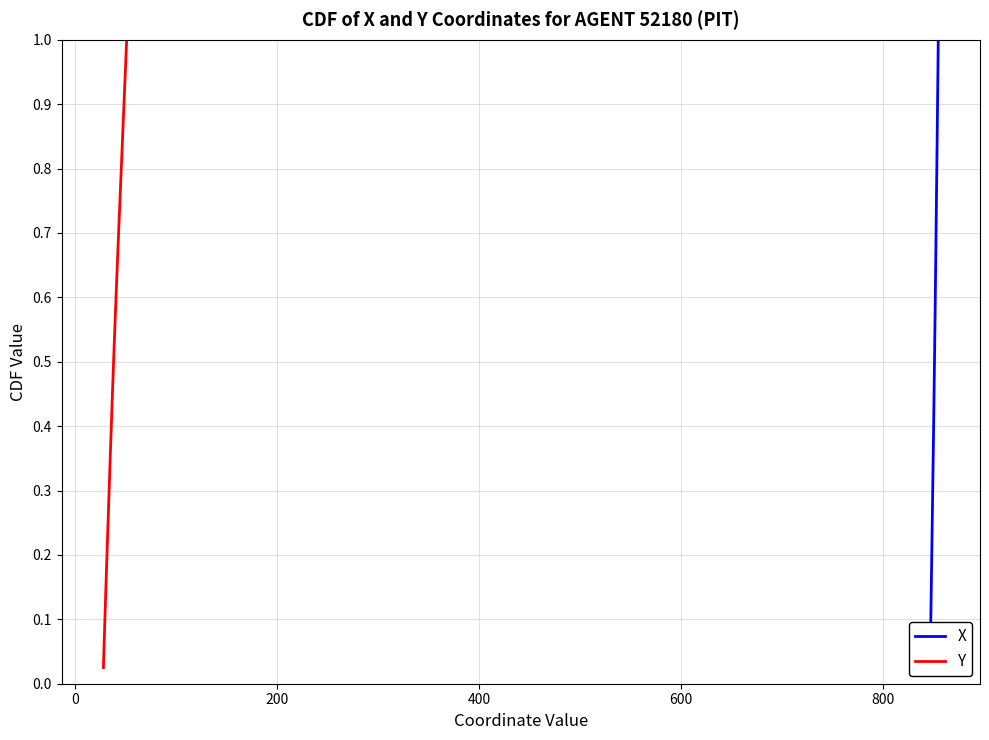

What is the difference between the maximum and minimum values in the X series?

1.0